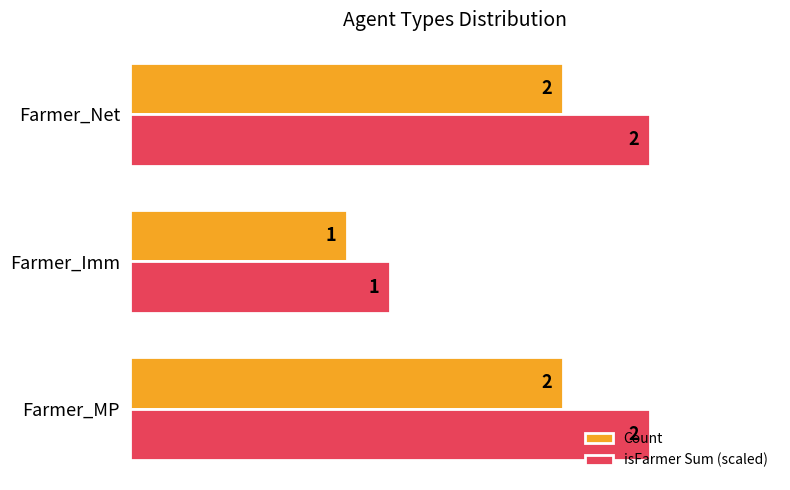

What value does the isFarmer Sum (scaled) series have at Farmer_Imm?

1.2